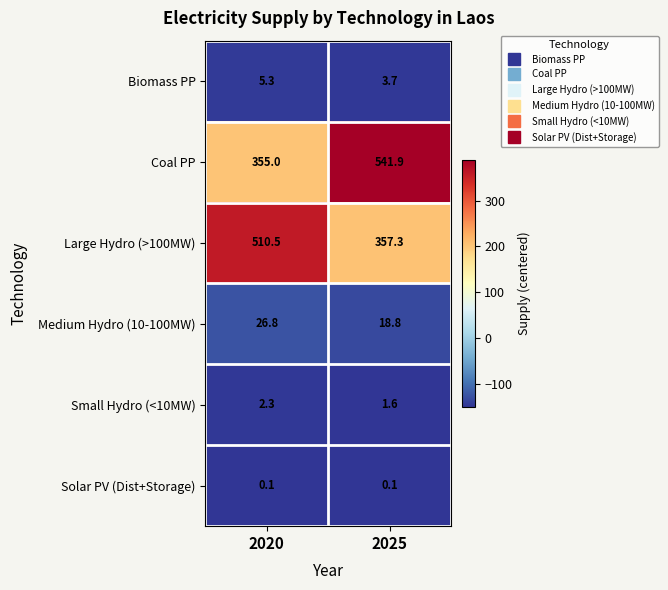

What is the difference between the highest and lowest values at 2020?

510.4